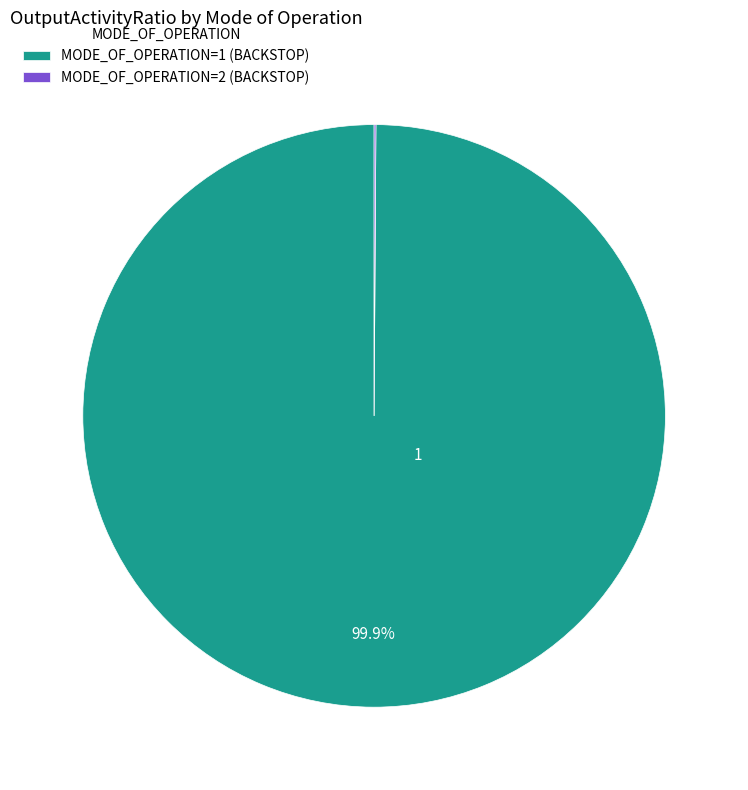

What is the largest slice in the pie chart?

MODE_OF_OPERATION=1 (BACKSTOP)